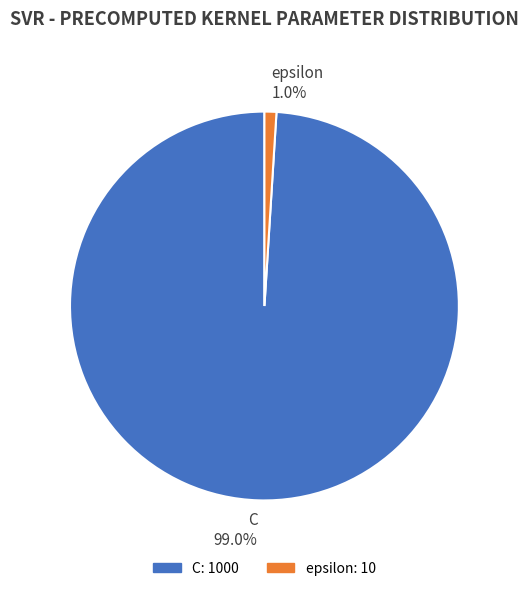

Is the sum of C and epsilon greater than half?

Yes